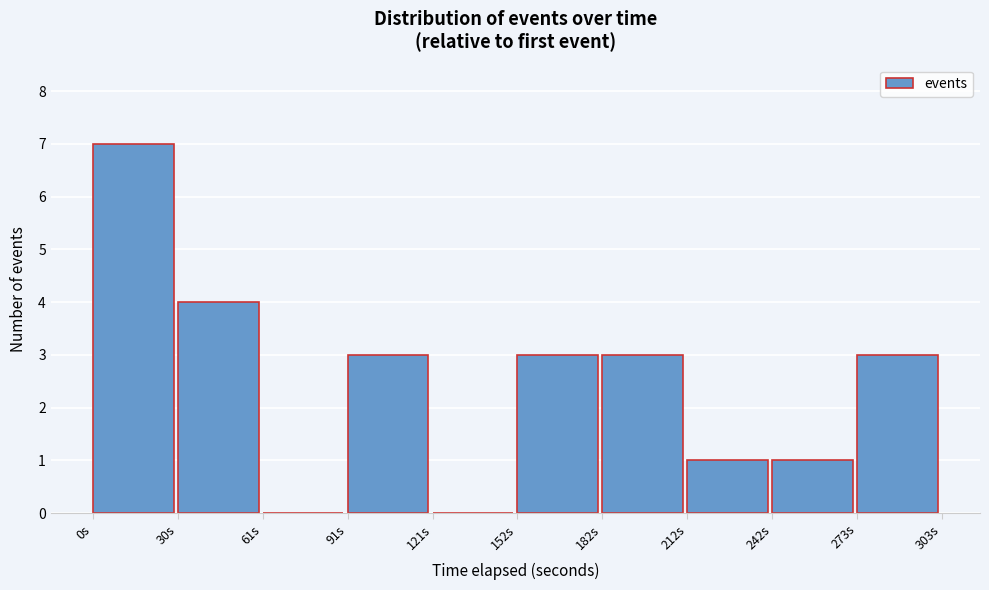

Reading left to right, extract all data points from this chart.

0s=7	30s=4	61s=0	91s=3	121s=0	152s=3	182s=3	212s=1	242s=1	273s=3